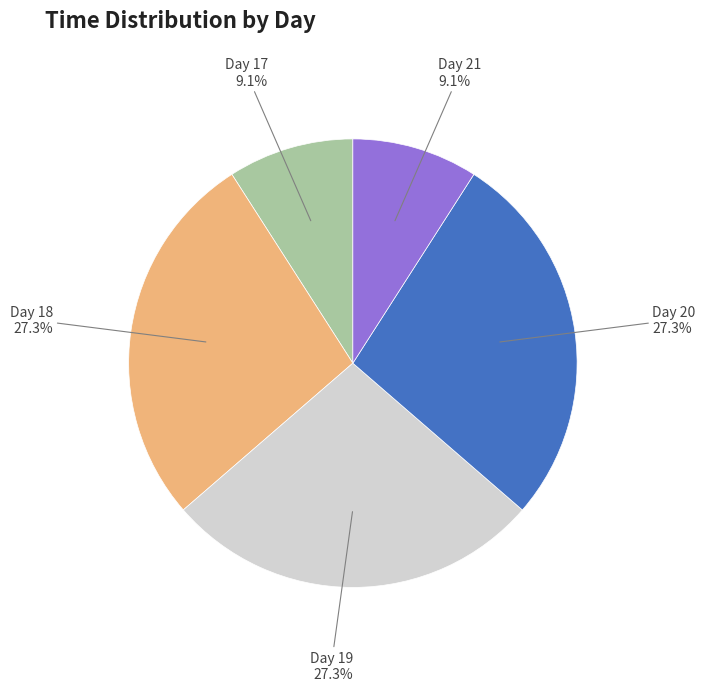

What is the ratio of the value at Day 20 to the value at Day 17?

3.0